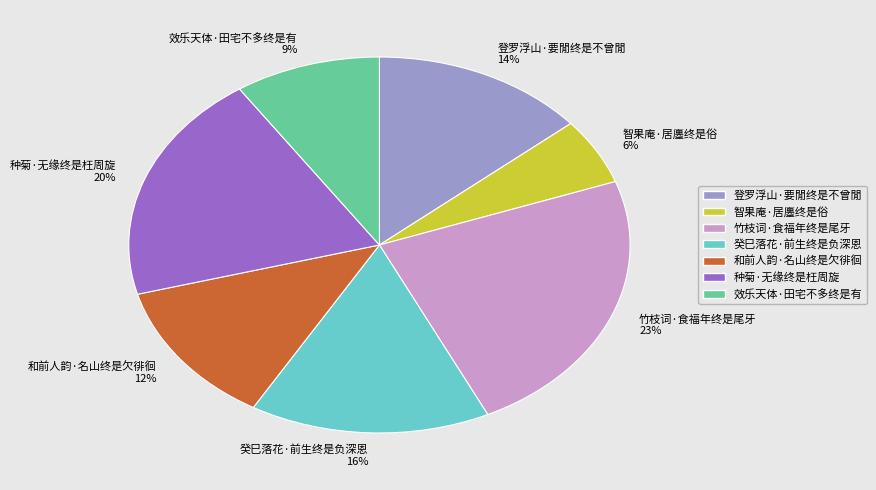

How many segments does this pie chart have?

7